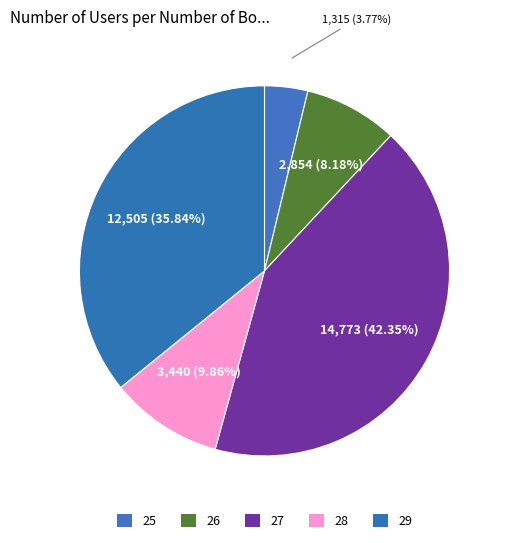

Count the number of slices in the pie.

5